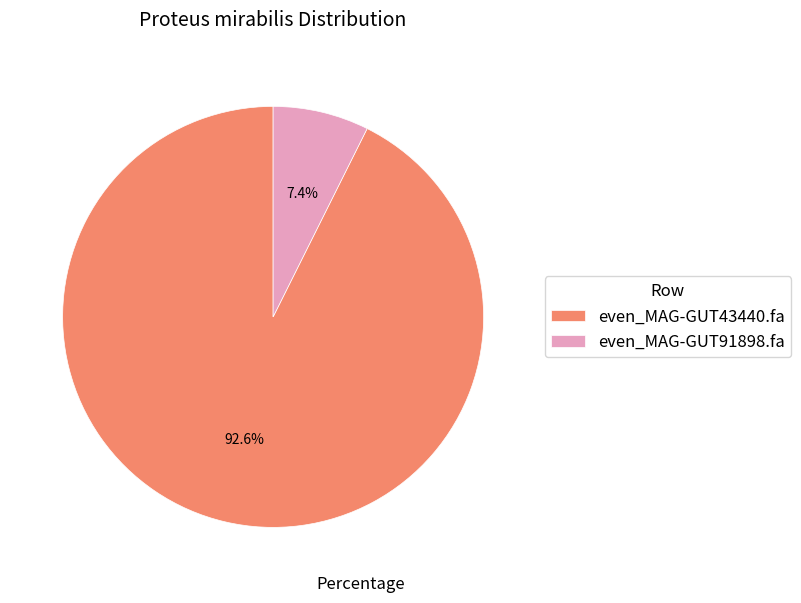

To the nearest percent, what is the difference between the even_MAG-GUT43440.fa and even_MAG-GUT91898.fa slice percentages?

85%